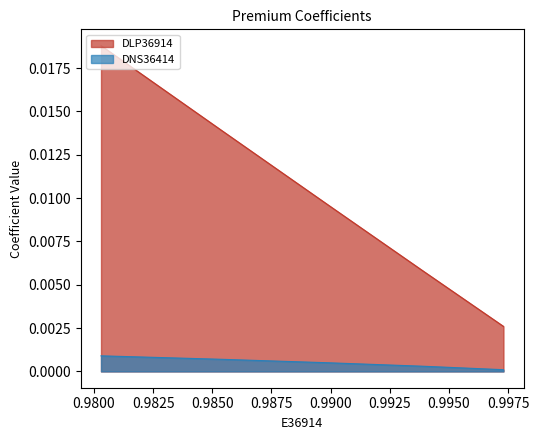

How many lines are shown in the chart?

2